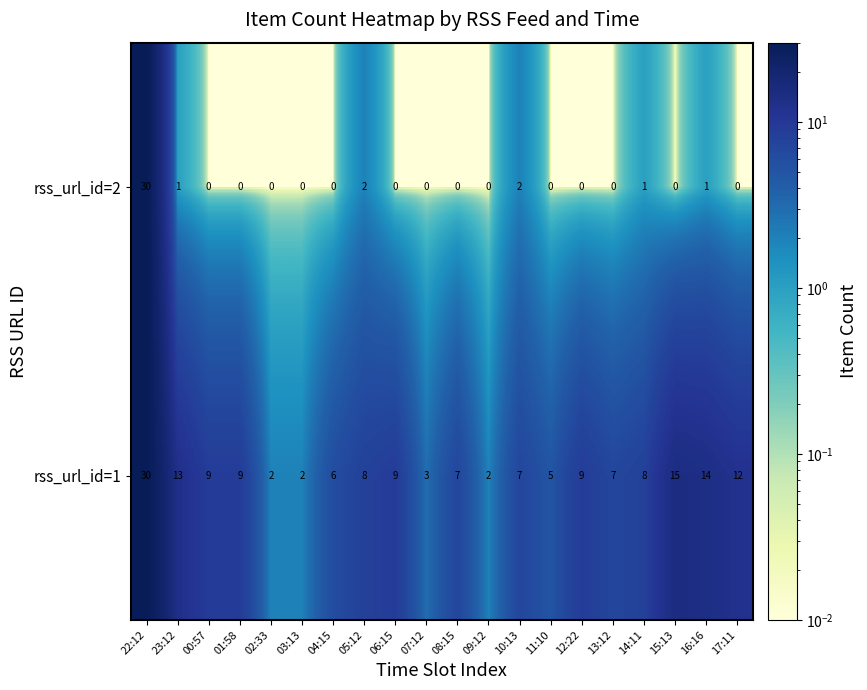

What is the maximum value shown in the chart?

30